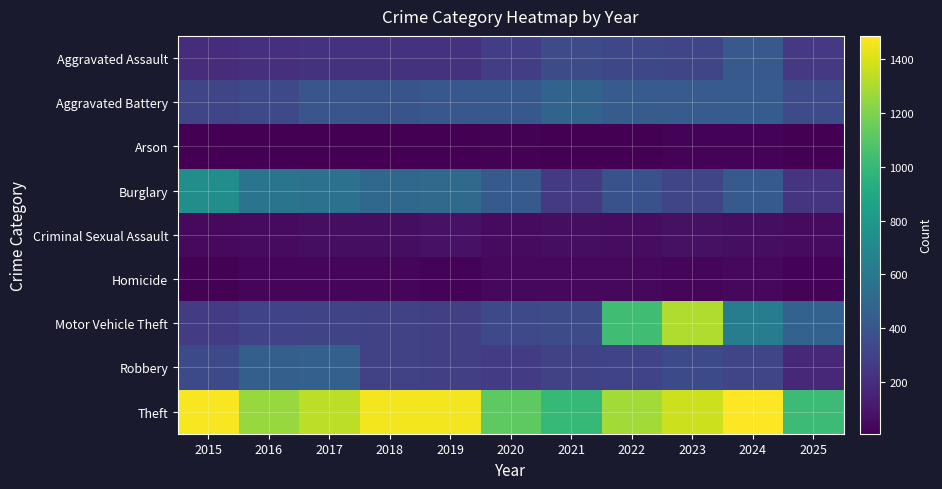

How many series are shown in this chart?

9